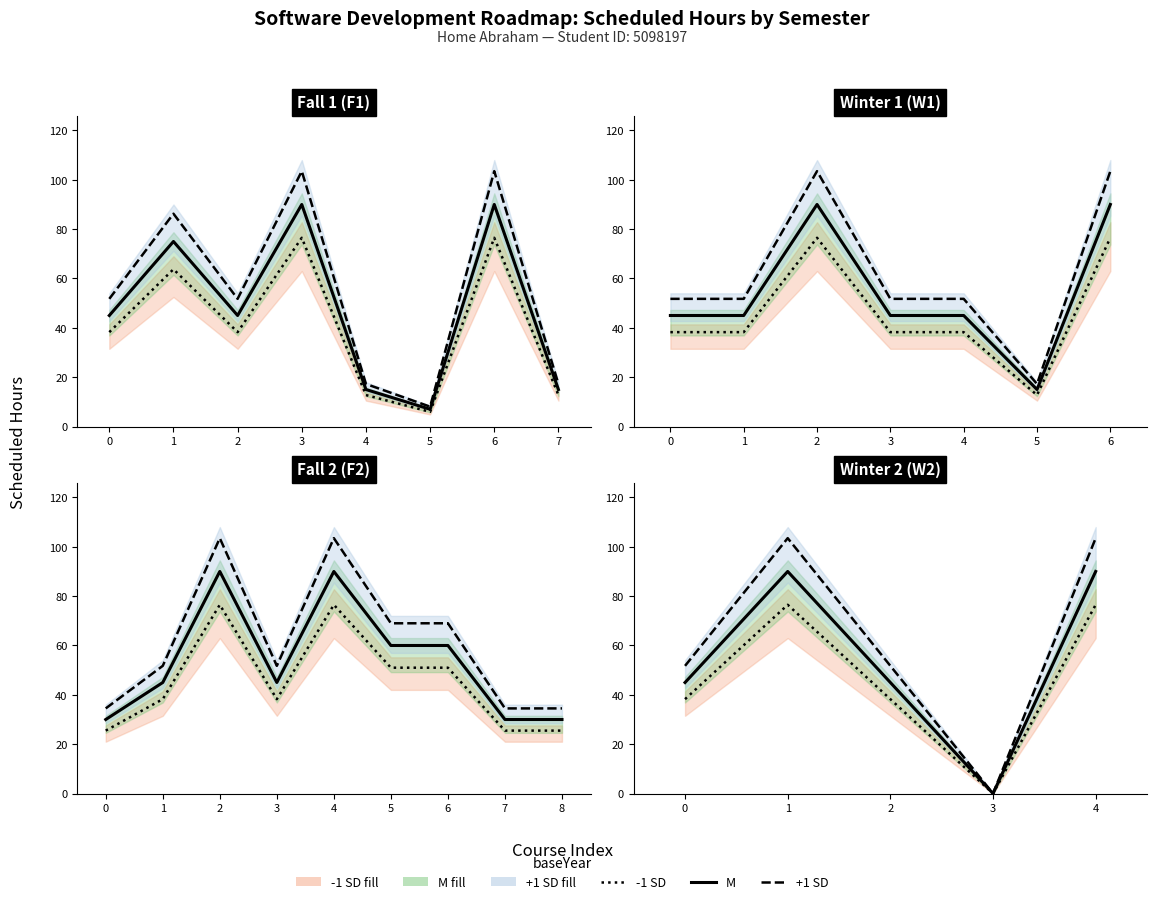

What is the highest value of the -1 SD series?

76.5